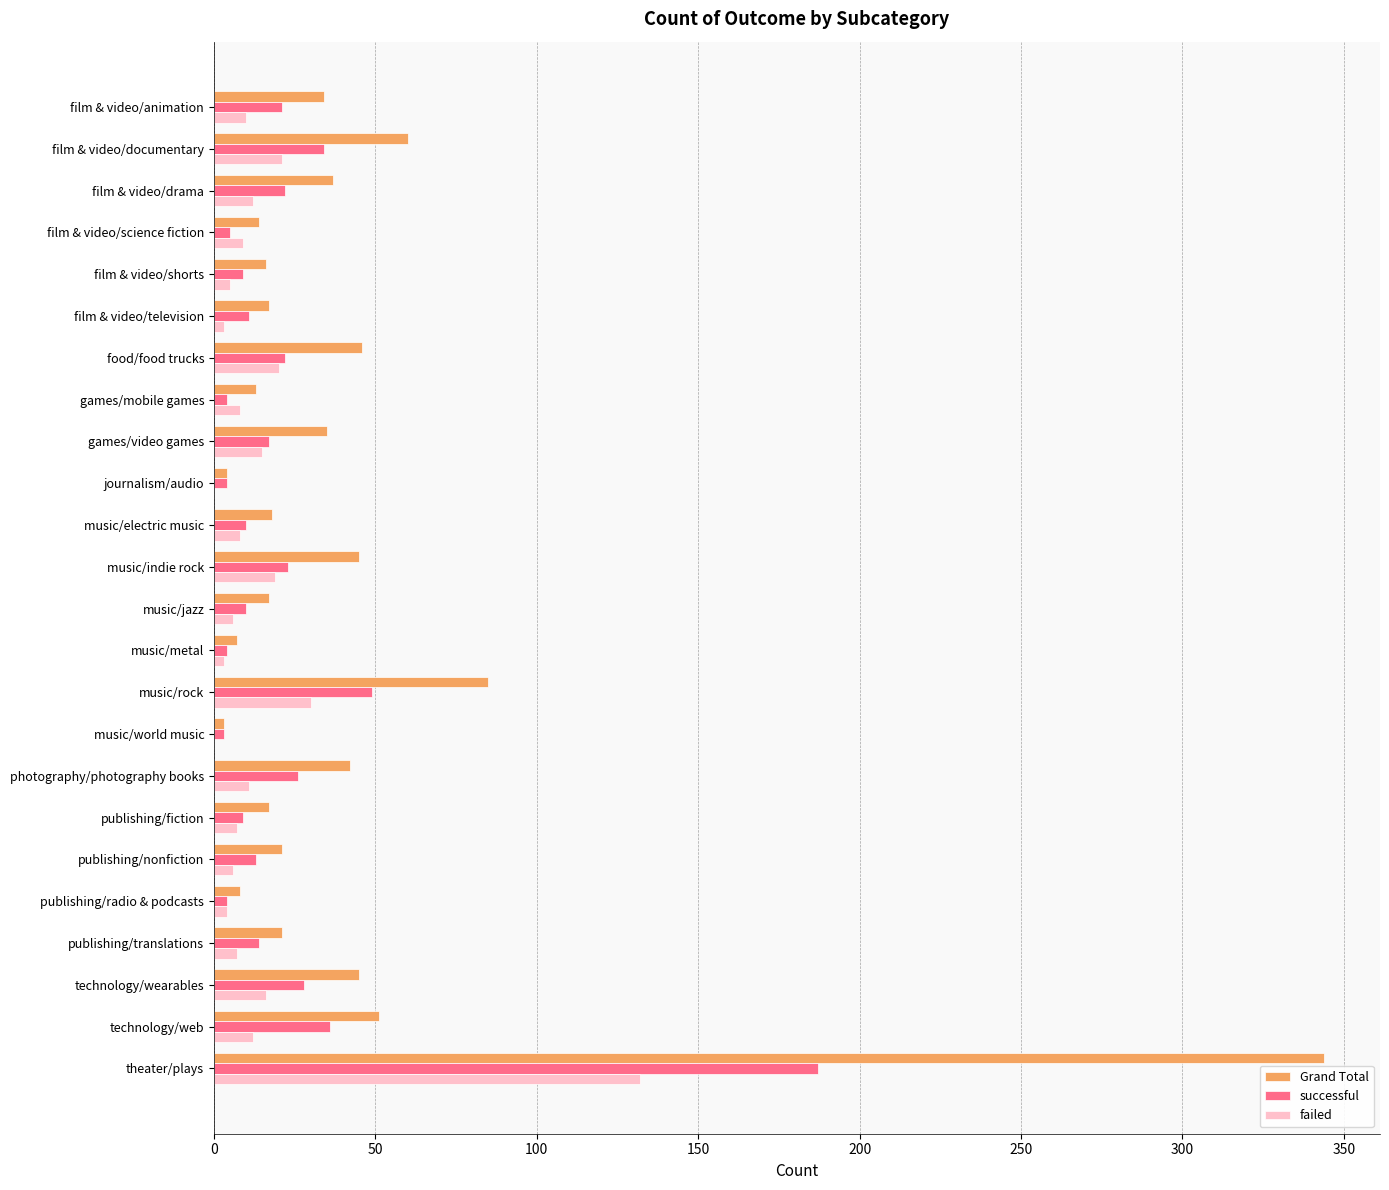

At which label is successful closest to 95?

music/rock